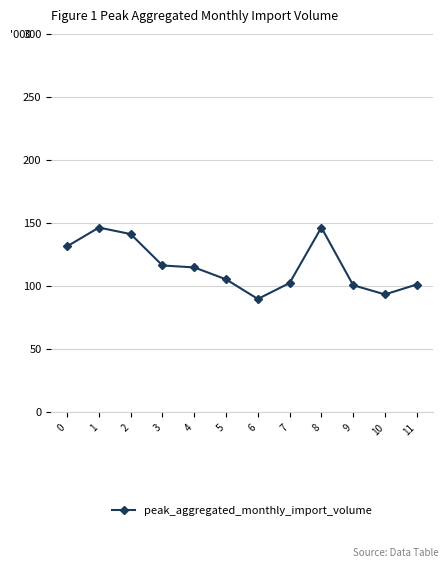

What is the average value?

115.9